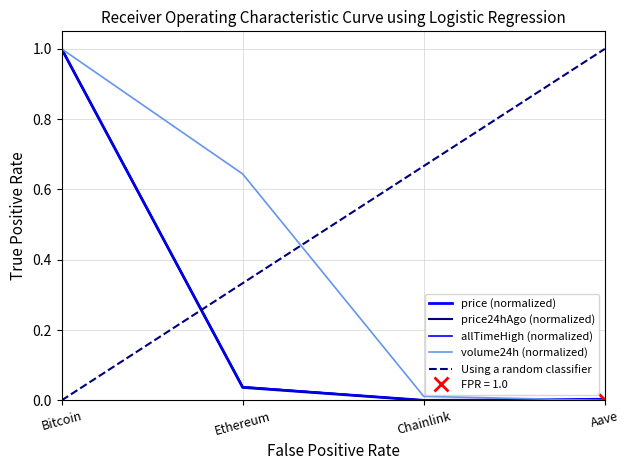

Between Chainlink and Aave, which series saw the biggest shift?

volume24h